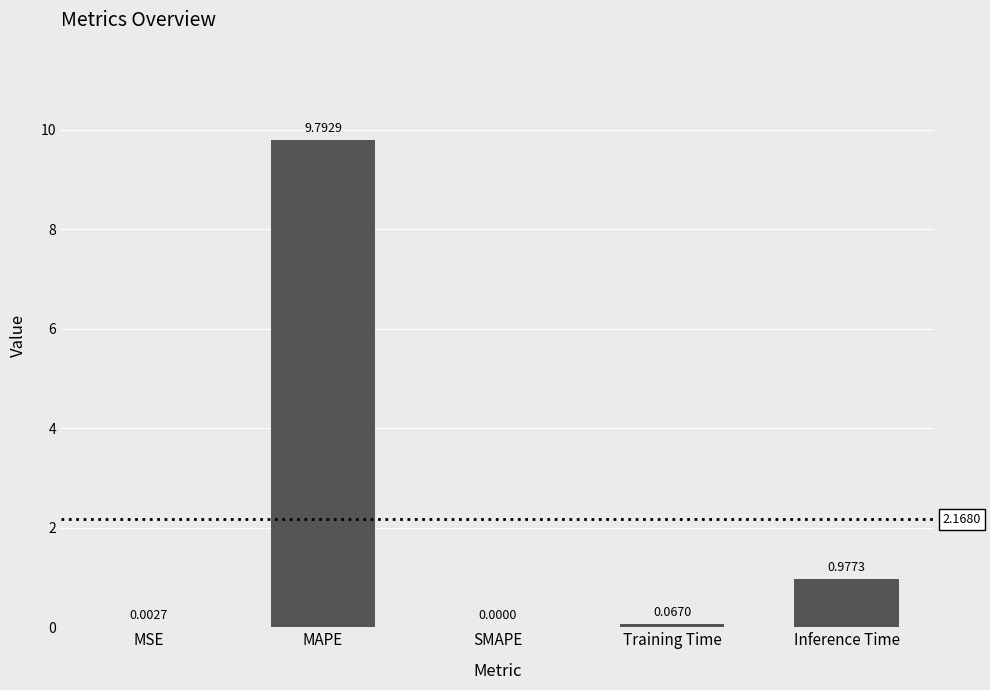

What is the sum of all values?

10.8